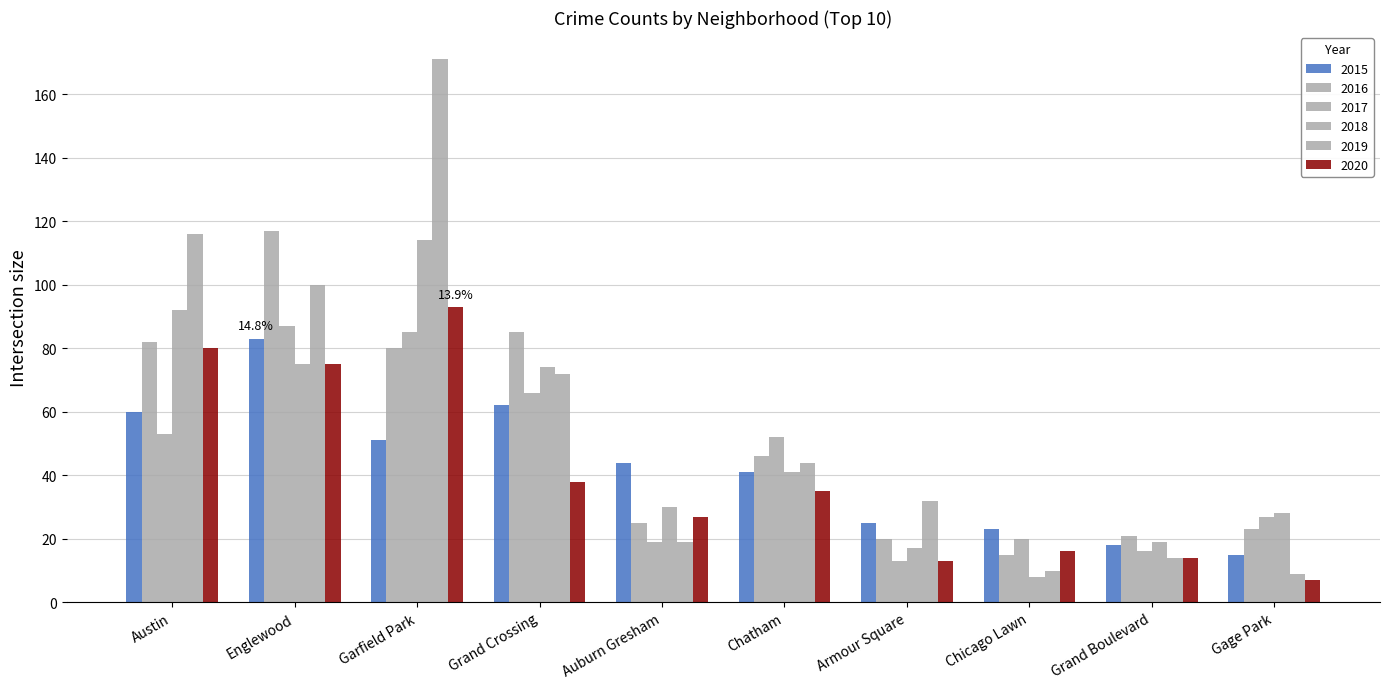

List the series in order of their peak value, highest first.

2019, 2016, 2018, 2020, 2017, 2015